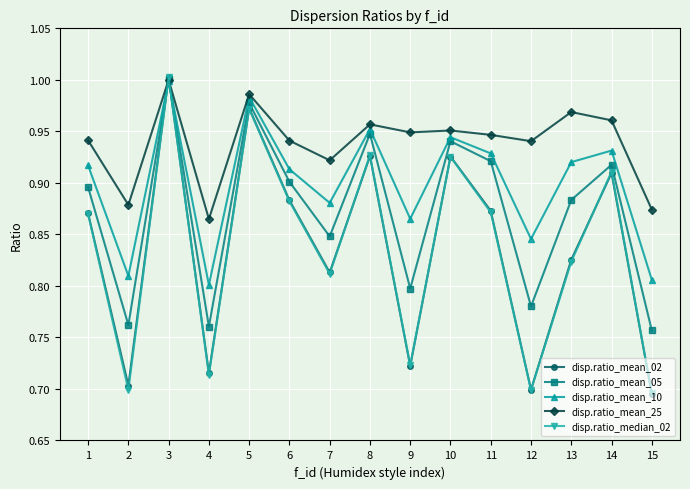

Is this an area chart (filled region under the line)?

No